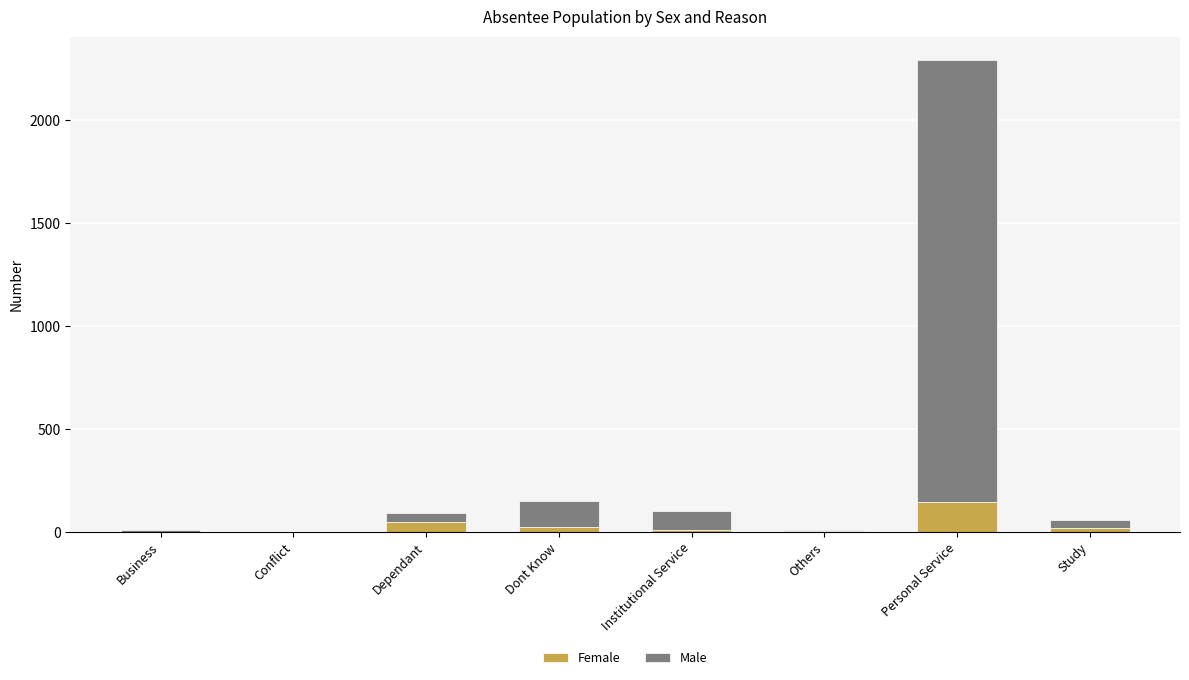

Does the chart contain stacked bars?

Yes